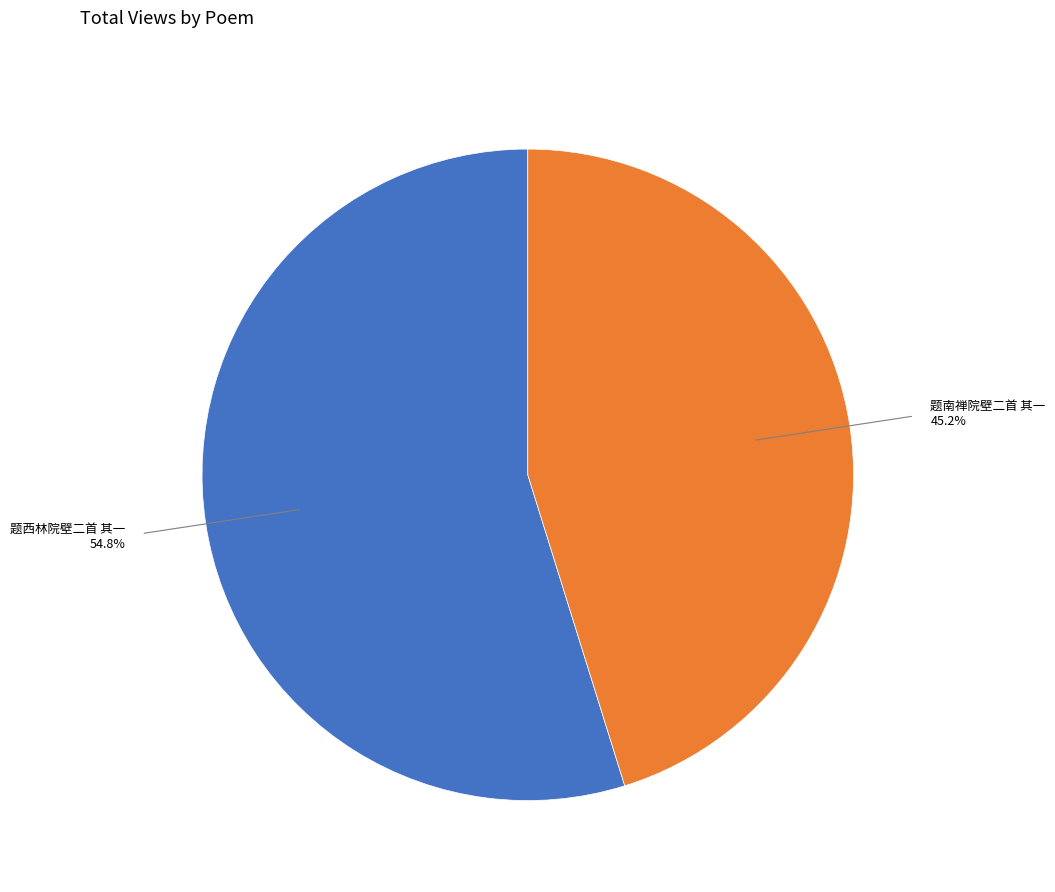

Does any single category account for the majority?

Yes